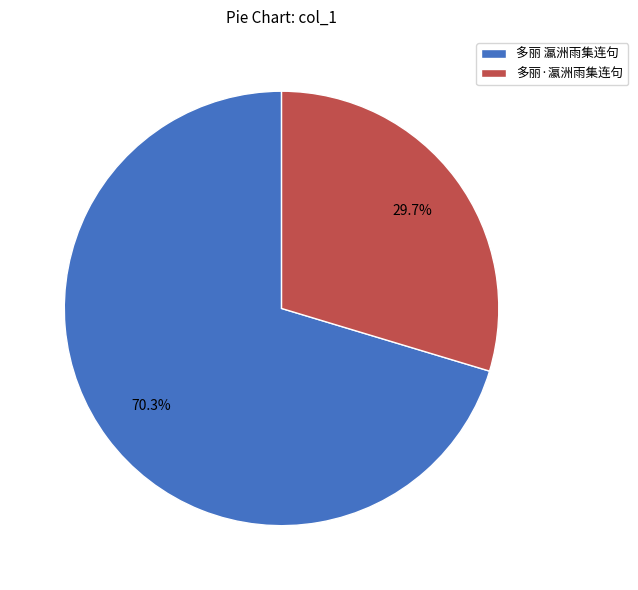

Is 多丽 瀛洲雨集连句 the majority of the pie?

Yes